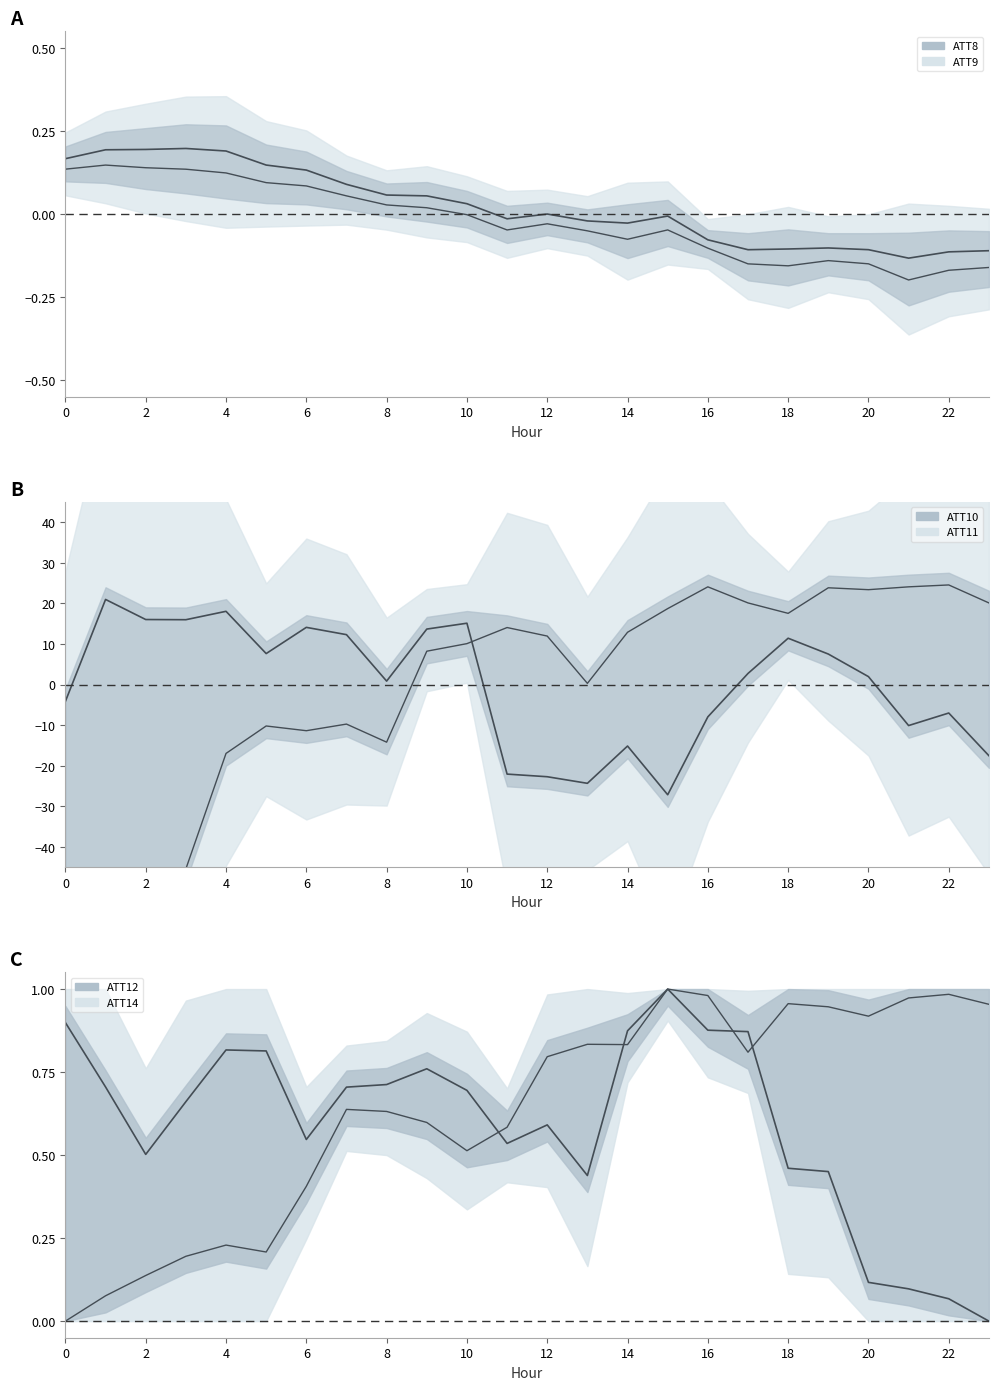

Which series has the largest range (max minus min)?

ATT11